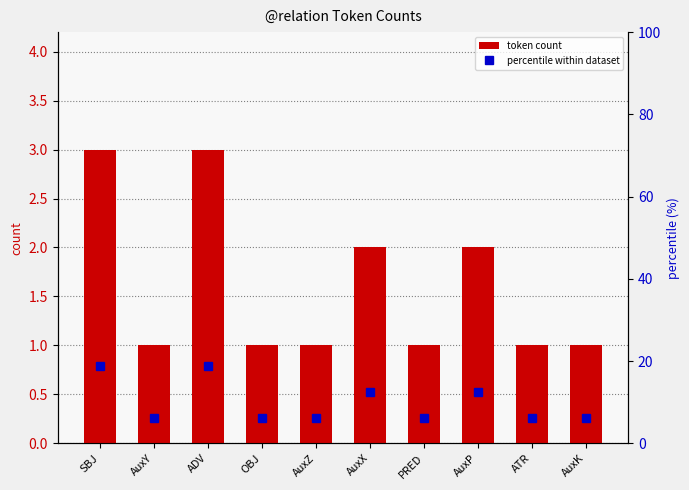

How many values in the token count series exceed 1?

4